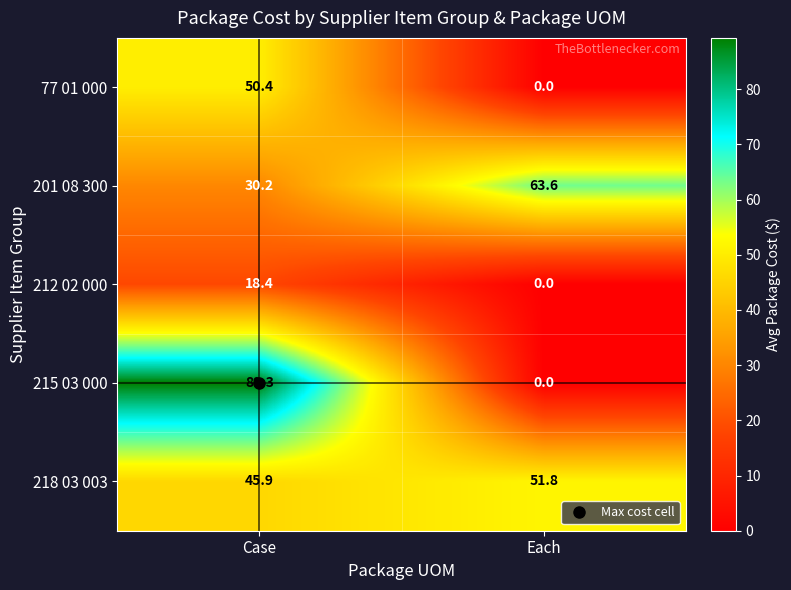

At which category does the chart reach its peak across all series?

Case